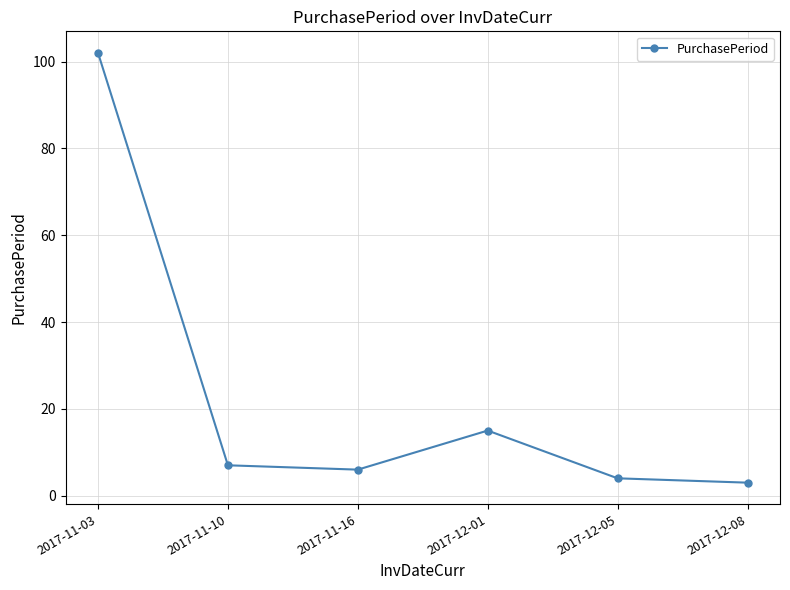

What is the maximum value shown in the chart?

102